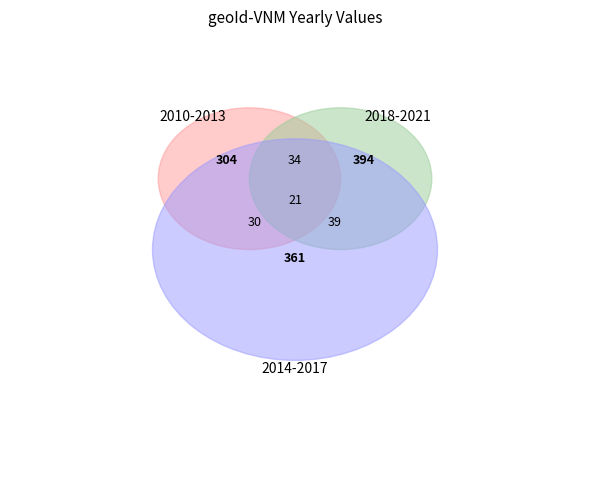

Is 2013 the majority of the pie?

No